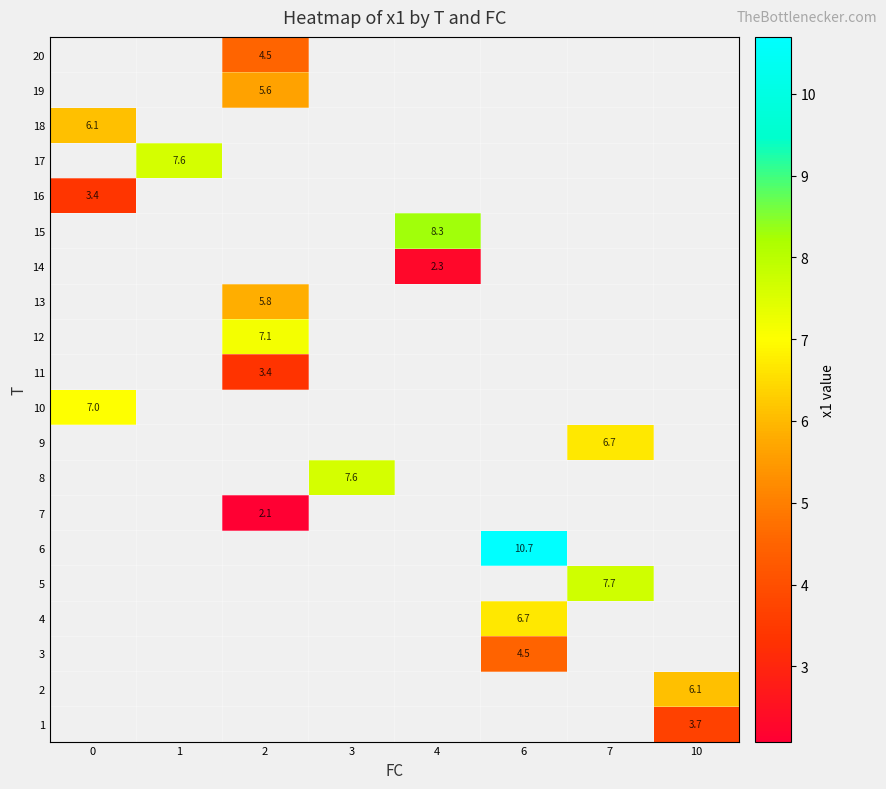

How many values in 1 are above zero?

1